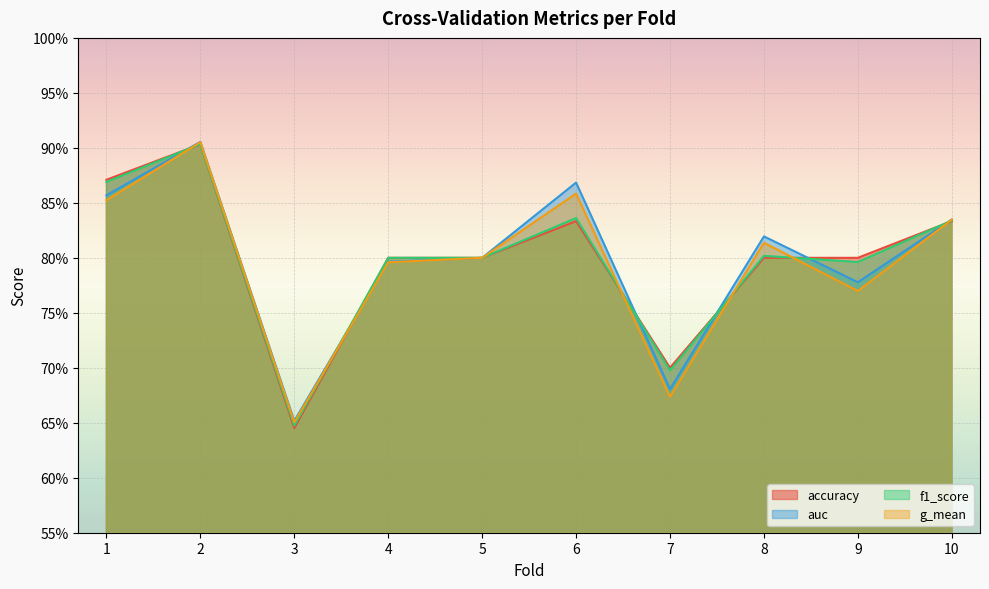

Read the accuracy value at 8.

0.8